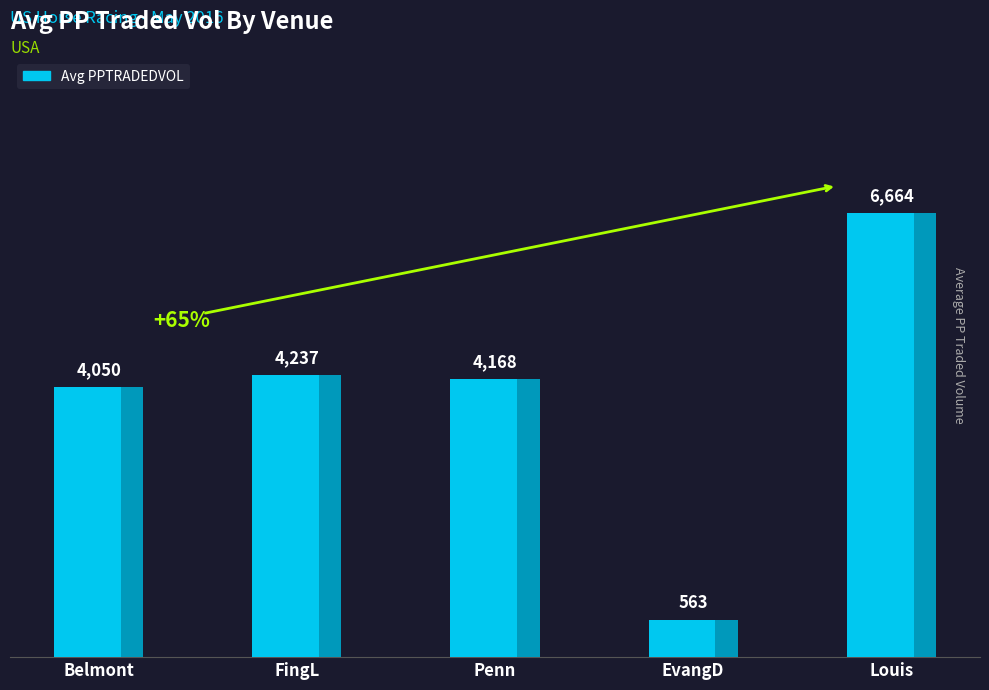

What is the label of the 3rd bar from the right?

Penn